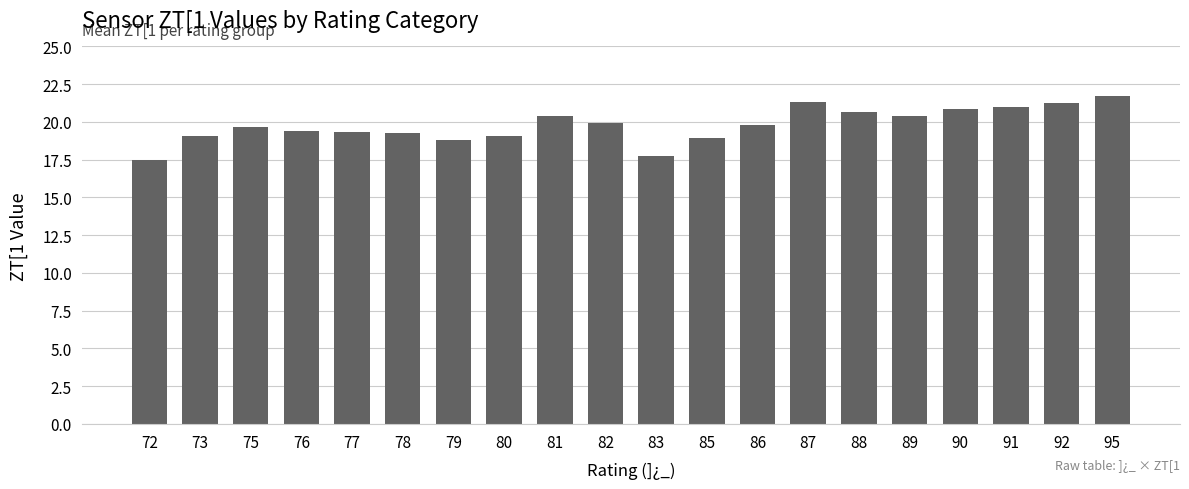

What is the ratio of the value at 72 to the value at 78?

0.9